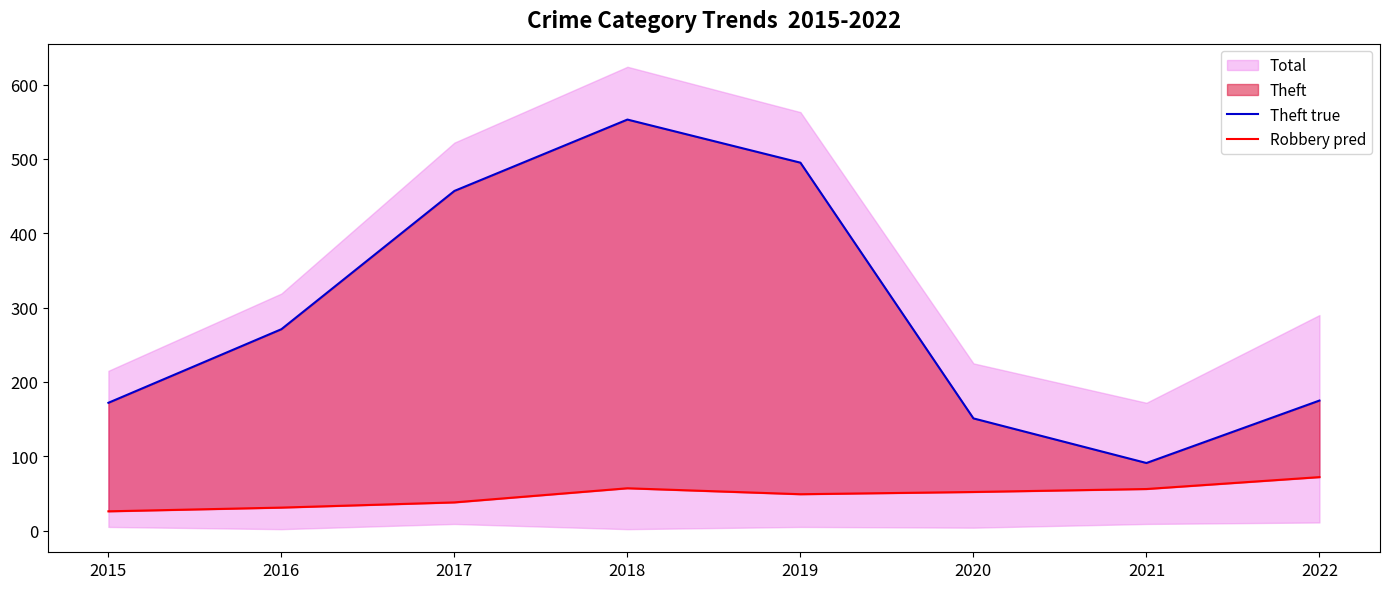

Reading left to right, list all the values displayed in this chart.

Theft true: 172	271	457	553	495	151	91	175
Robbery pred: 26	31	38	57	49	52	56	72